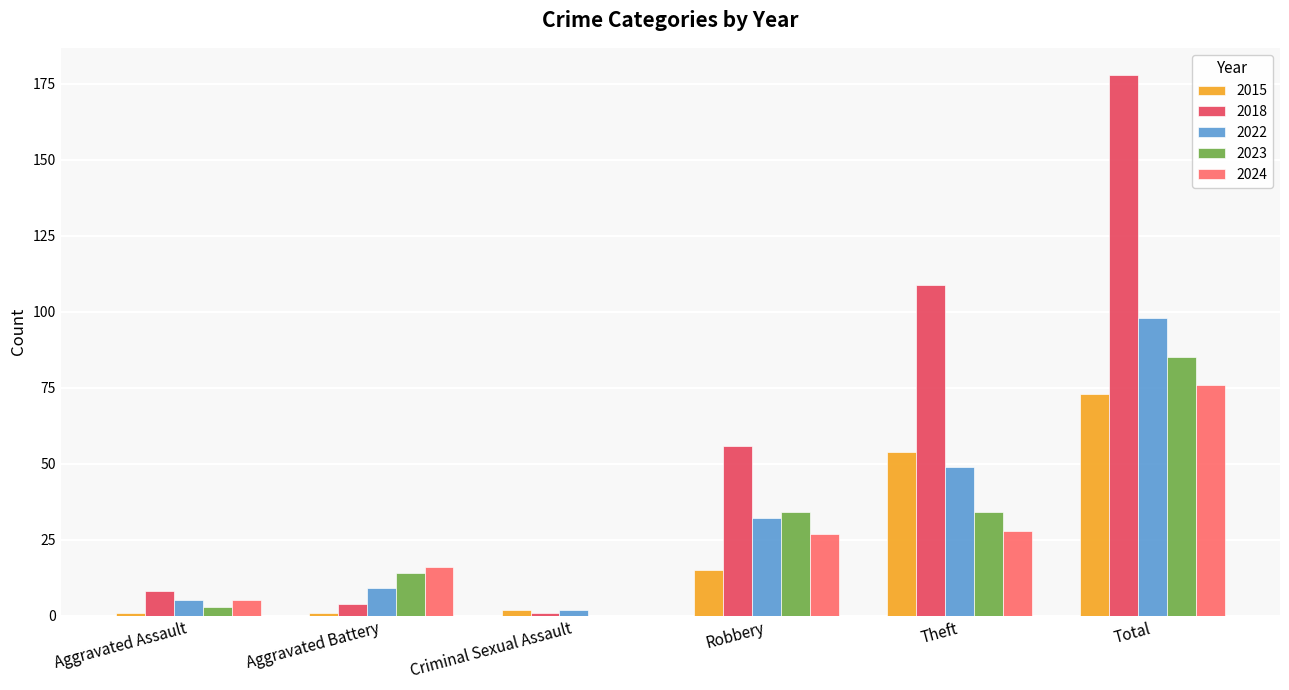

What are all the series names shown in the legend?

2015, 2018, 2022, 2023, 2024